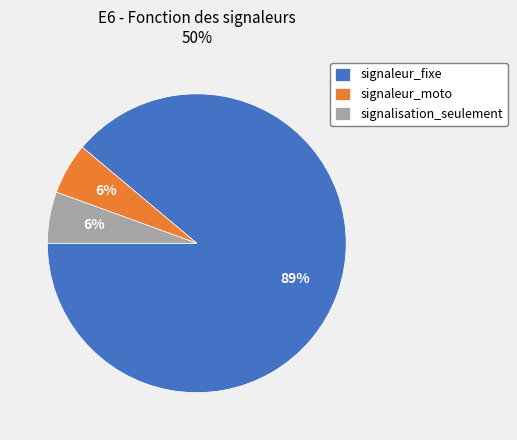

To the nearest percent, what is the average slice percentage?

33%